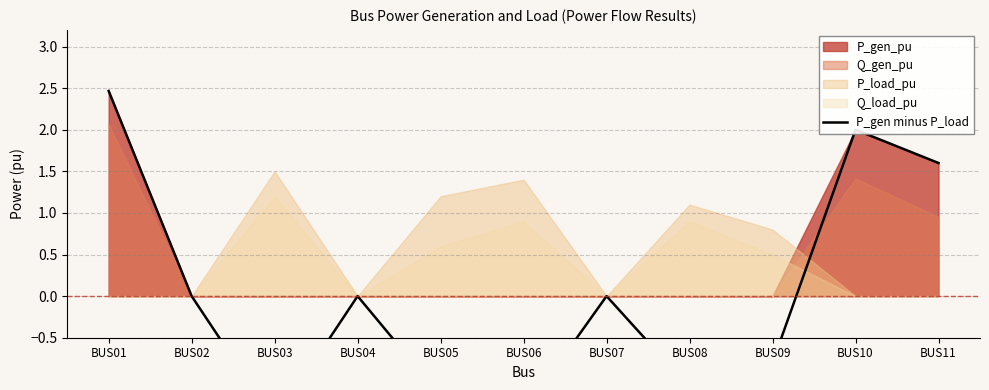

Reading left to right, list all the values displayed in this chart.

BUS01=2.5	BUS02=0.0	BUS03=-1.5	BUS04=0.0	BUS05=-1.2	BUS06=-1.4	BUS07=0.0	BUS08=-1.1	BUS09=-0.8	BUS10=2.0	BUS11=1.6